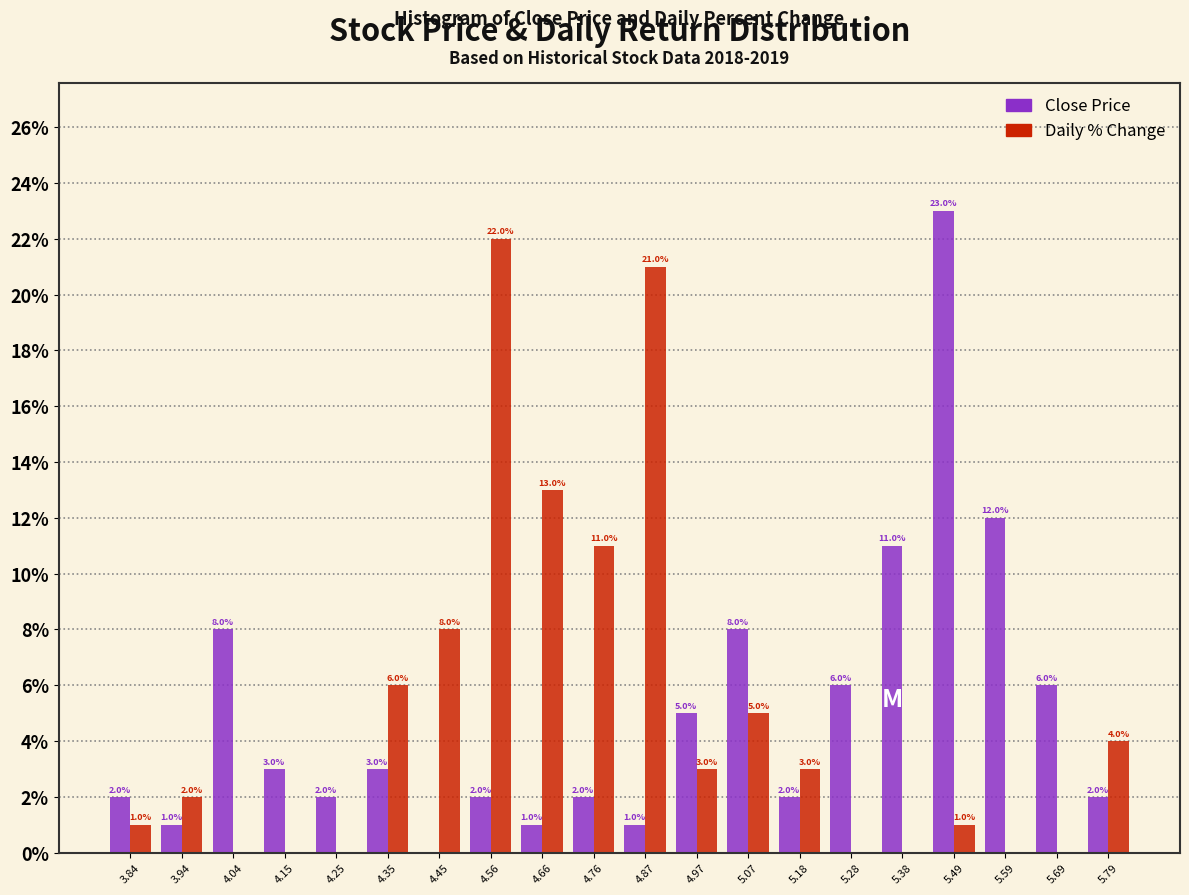

Reading right to left, transcribe all the data shown in this chart.

Close Price: 5.79=2	5.69=6	5.59=12	5.49=23	5.38=11	5.28=6	5.18=2	5.07=8	4.97=5	4.87=1	4.76=2	4.66=1	4.56=2	4.45=0	4.35=3	4.25=2	4.15=3	4.04=8	3.94=1	3.84=2
Daily % Change: 5.79=4	5.69=0	5.59=0	5.49=1	5.38=0	5.28=0	5.18=3	5.07=5	4.97=3	4.87=21	4.76=11	4.66=13	4.56=22	4.45=8	4.35=6	4.25=0	4.15=0	4.04=0	3.94=2	3.84=1